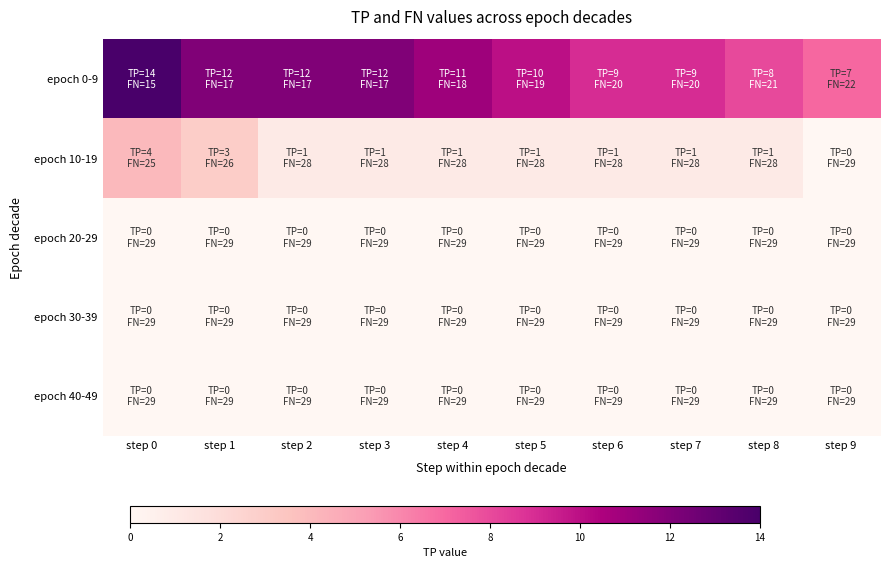

Which has a higher value, step 0 or step 2?

step 0